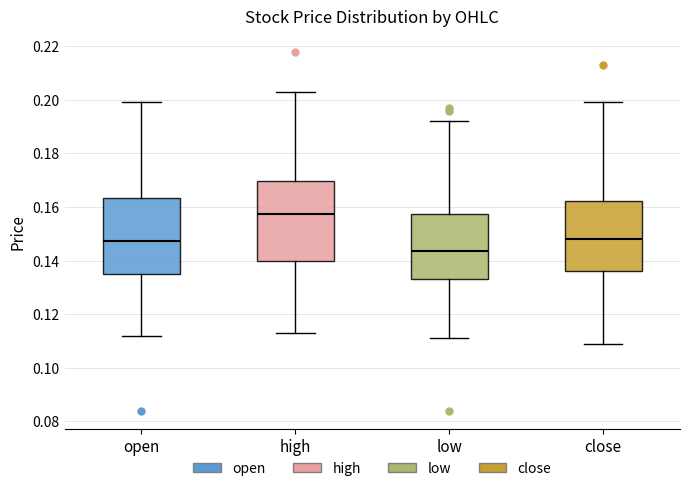

Which box has the highest median line?

high